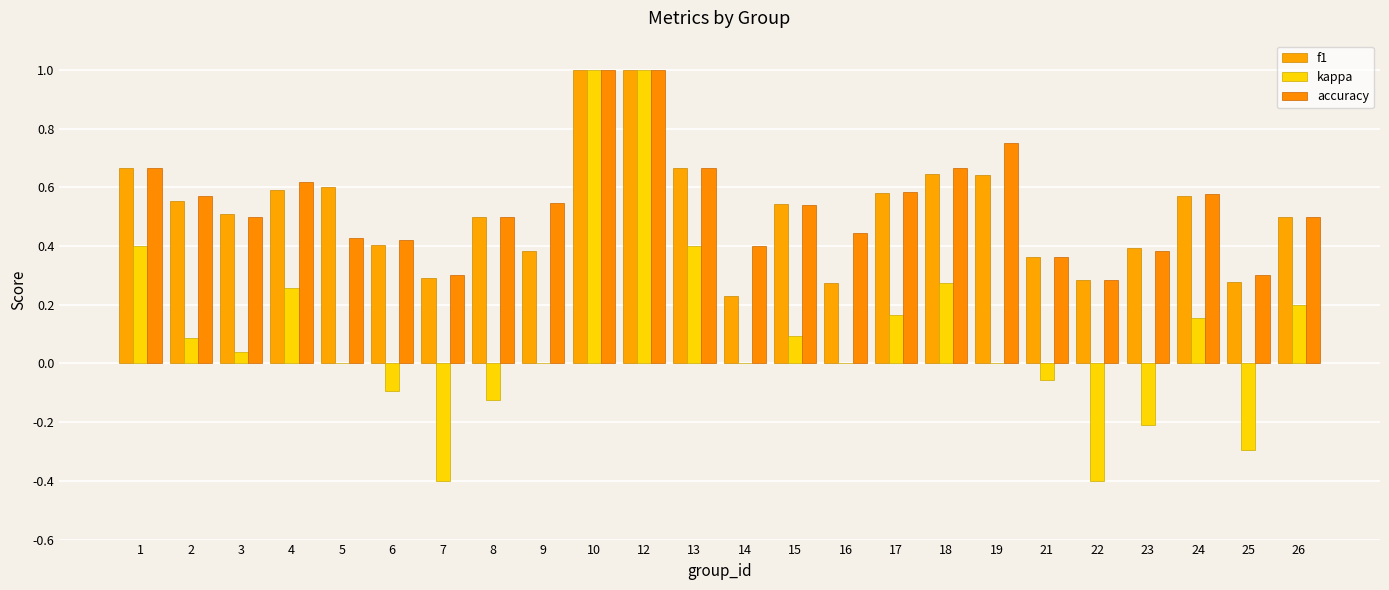

Which series has the largest range (max minus min)?

kappa